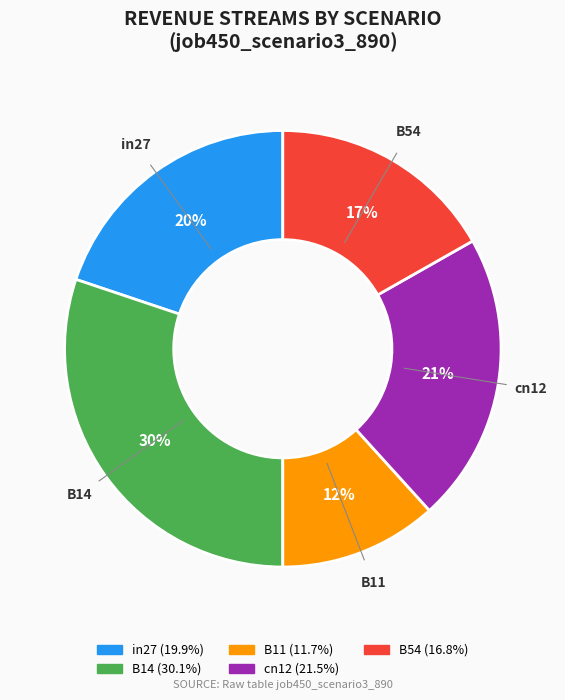

Combined, do B11 and cn12 account for over 50%?

No